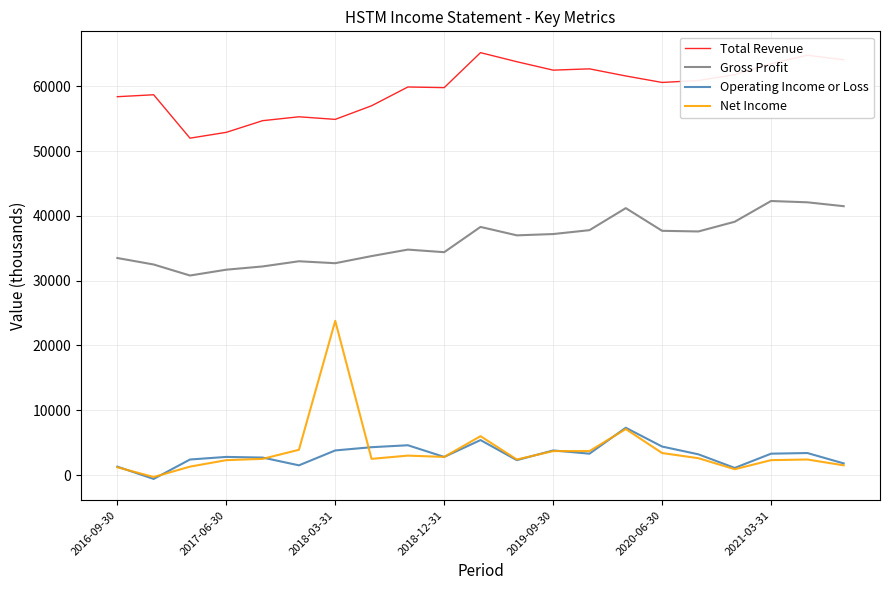

In Operating Income or Loss, how many points are lower than both neighbors (excluding endpoints)?

6